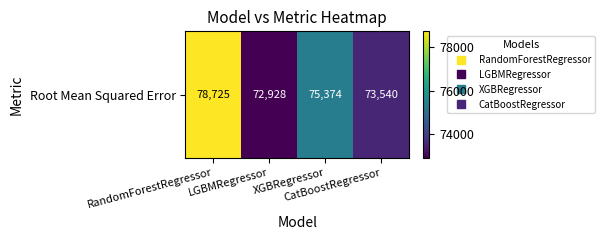

What is the change in value from RandomForestRegressor to XGBRegressor?

-3350.4